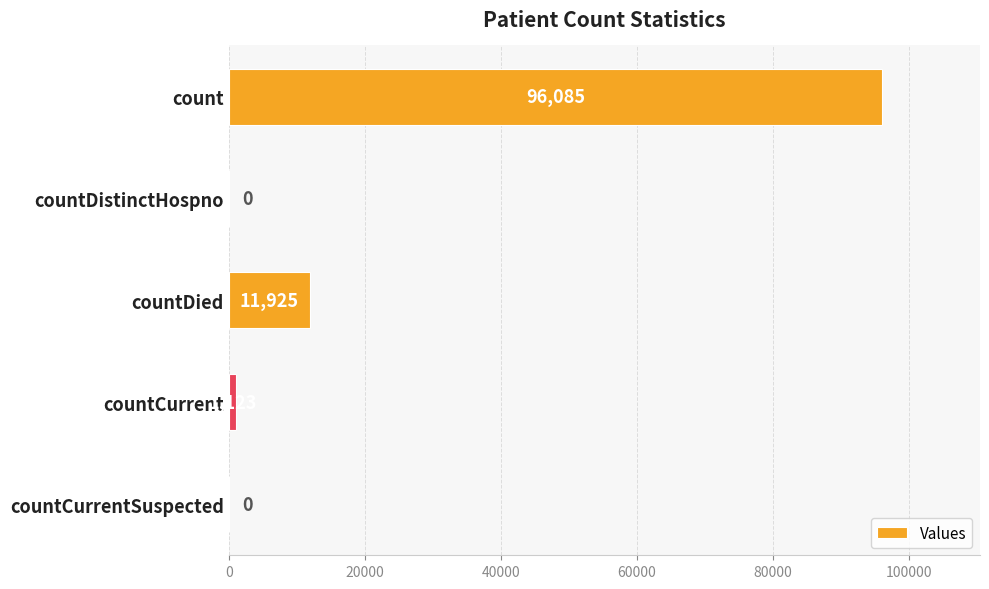

Are the bars horizontal?

Yes